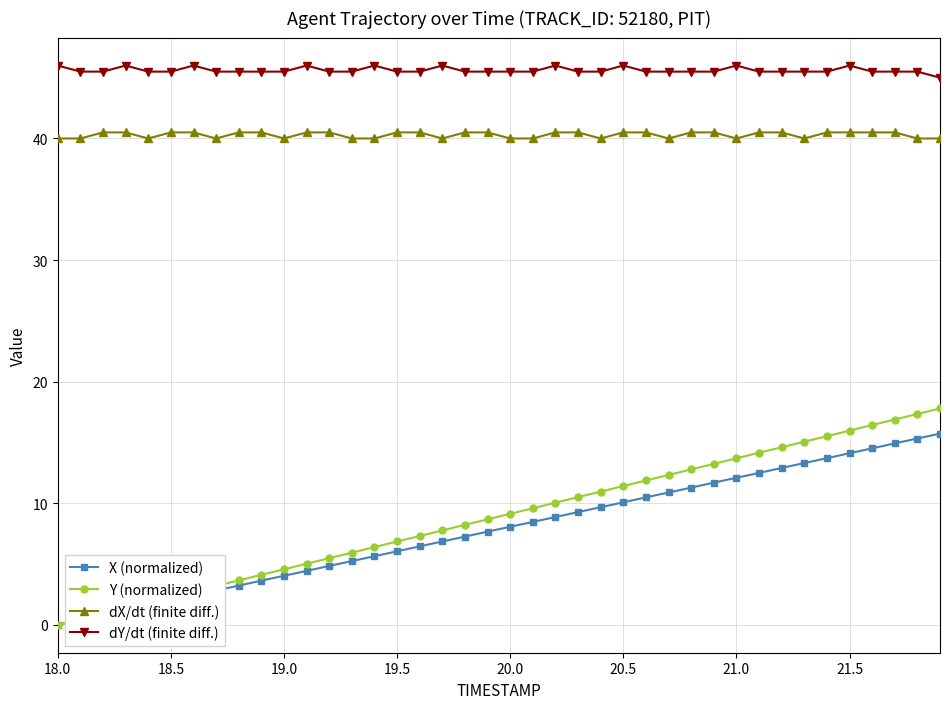

Which series has the largest total across all categories?

dY/dt (finite diff.)